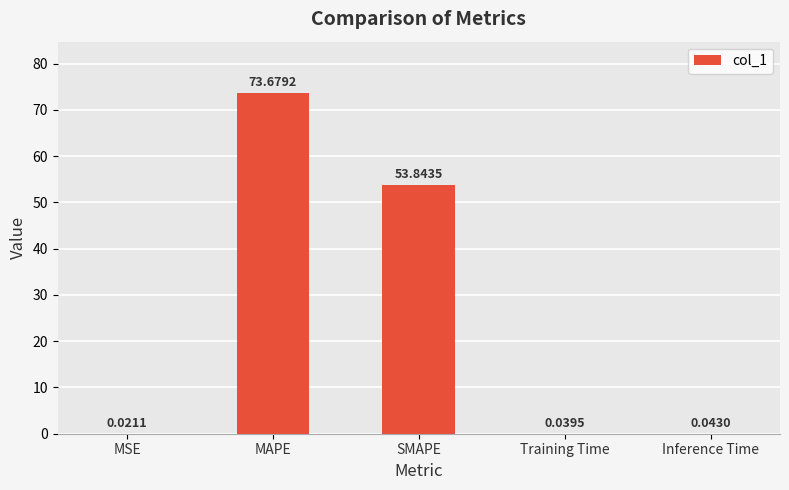

What is the change in value from SMAPE to Inference Time?

-53.8